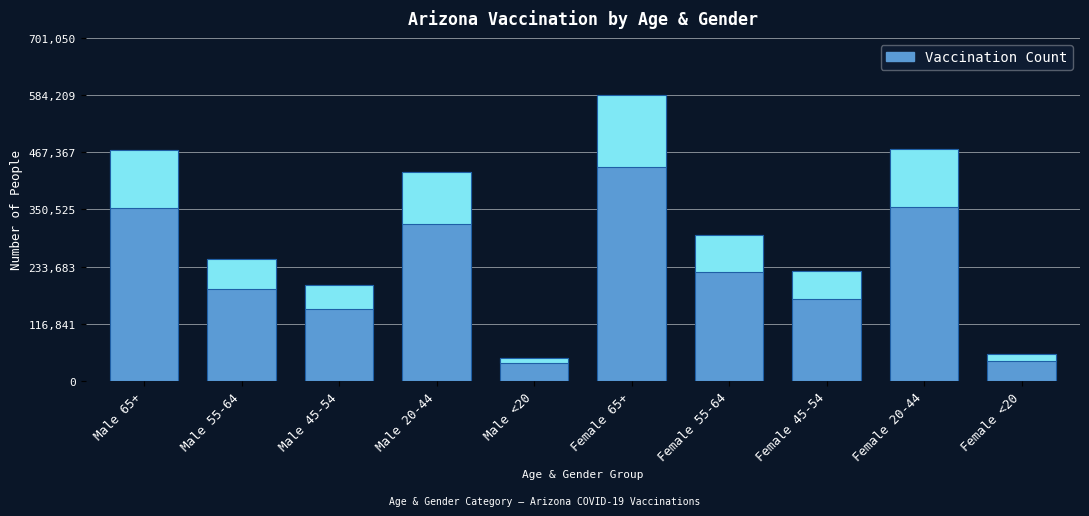

What is the difference between the Highlight values at Male 45-54 and Female 20-44?

69320.2